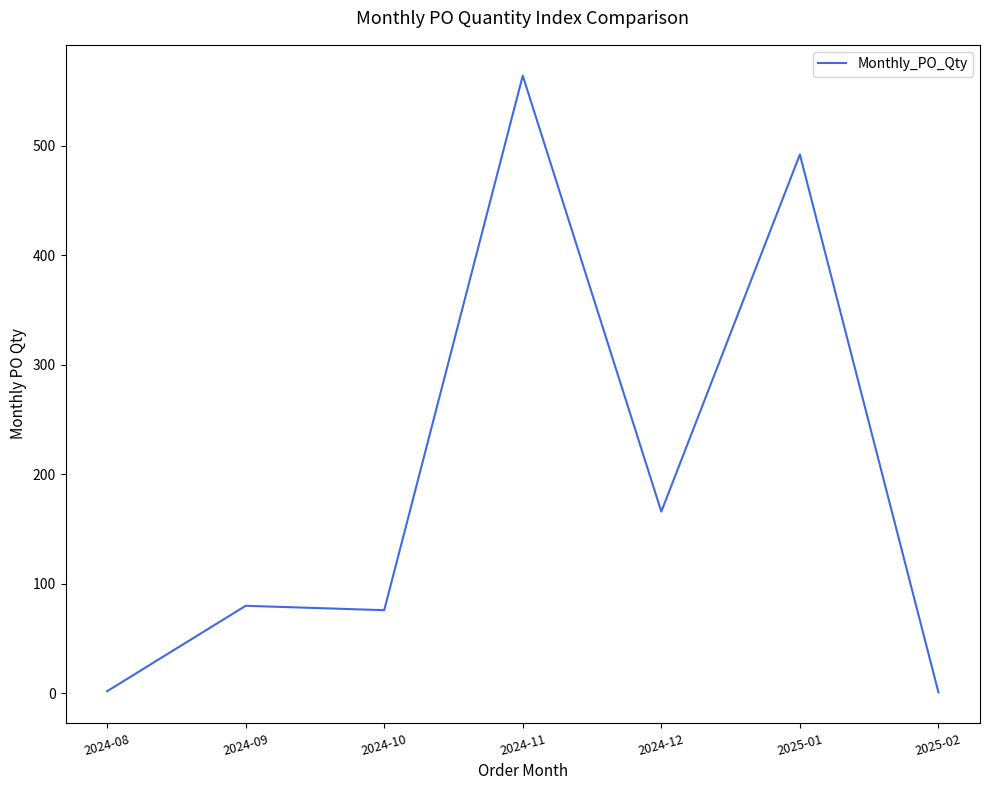

The value at 2024-11 is 860. True or false?

False